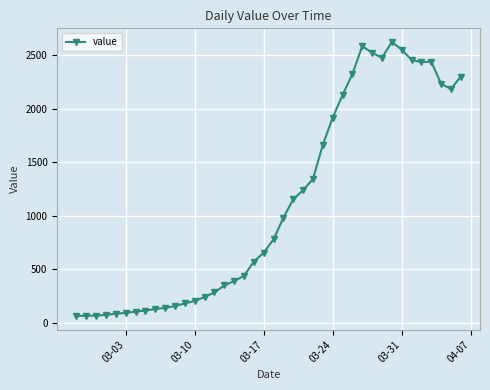

What is the value of the 36th point from the left?

2437